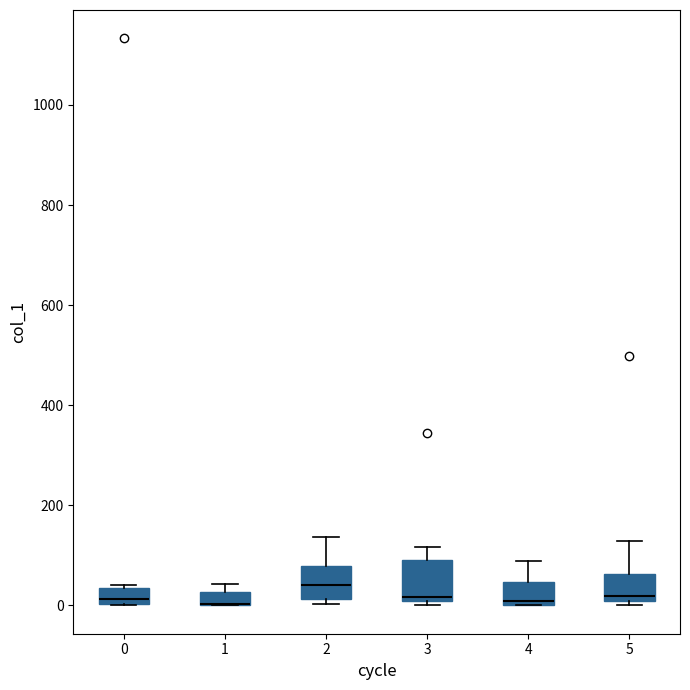

Where does the upper whisker of the box at x = 3 end on the y-axis? The values are not printed on the chart, so give them approximately, as read against the axis.

120